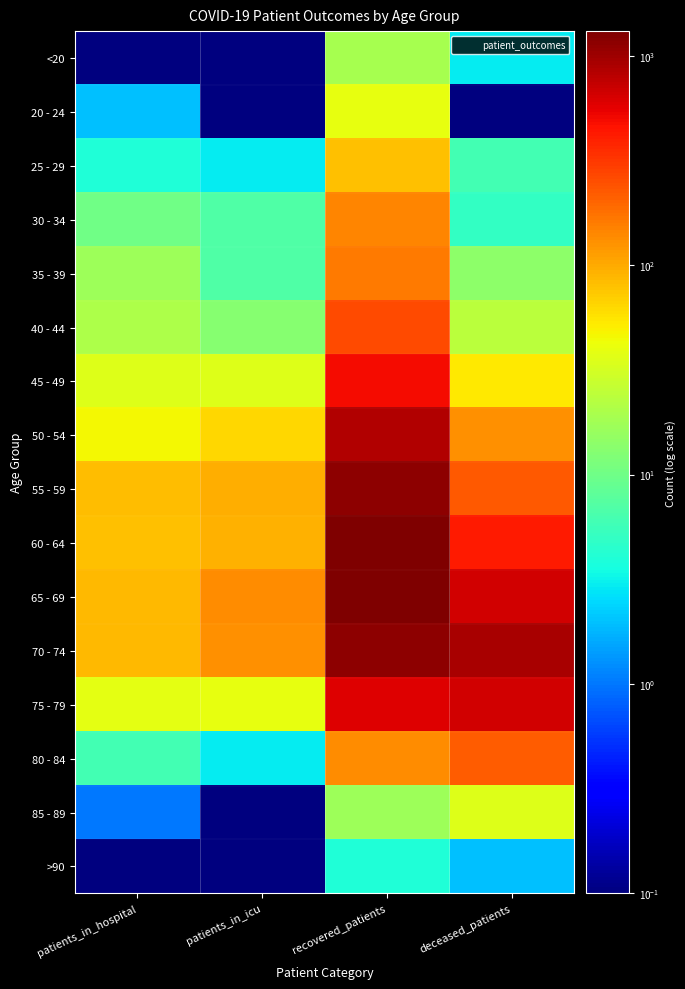

How many distinct data groups are displayed?

16